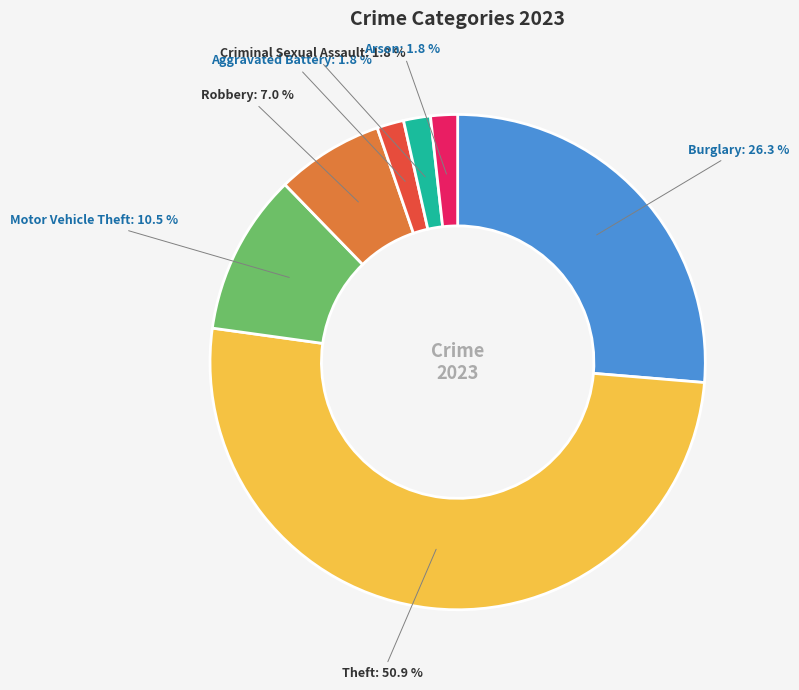

Which has a higher value, Burglary: 26.3 % or Robbery: 7.0 %?

Burglary: 26.3 %